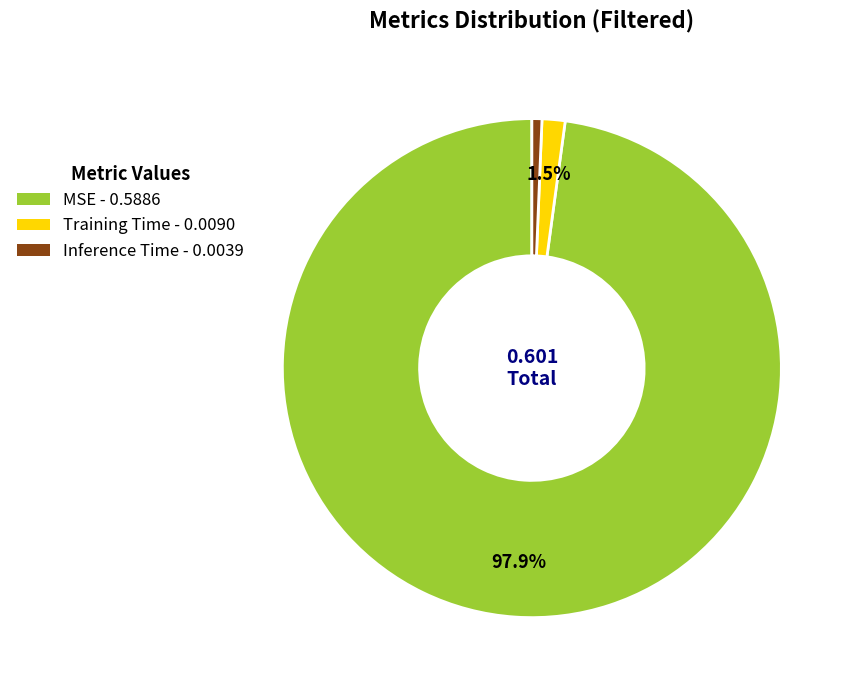

Is there any slice that represents more than half of the pie?

Yes